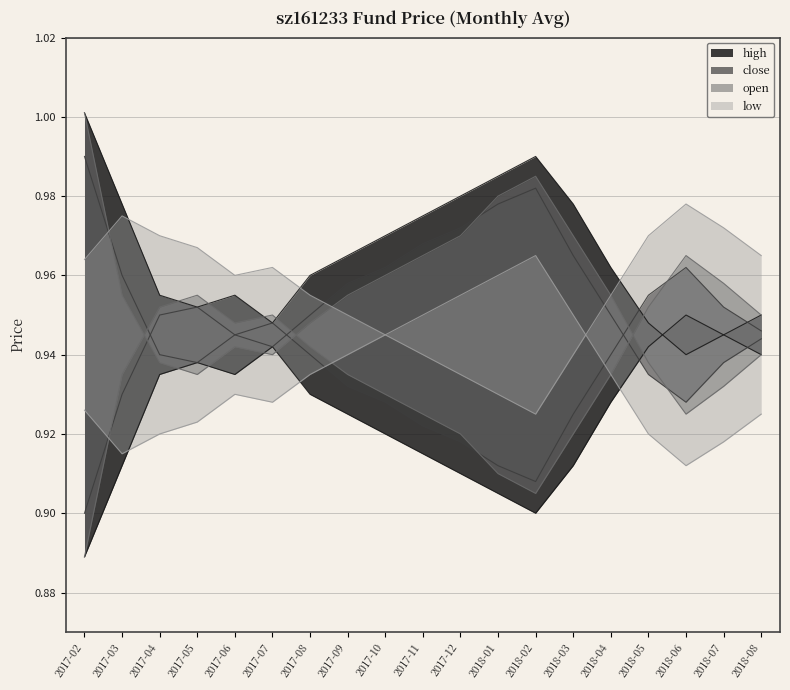

How many lines are shown in the chart?

4